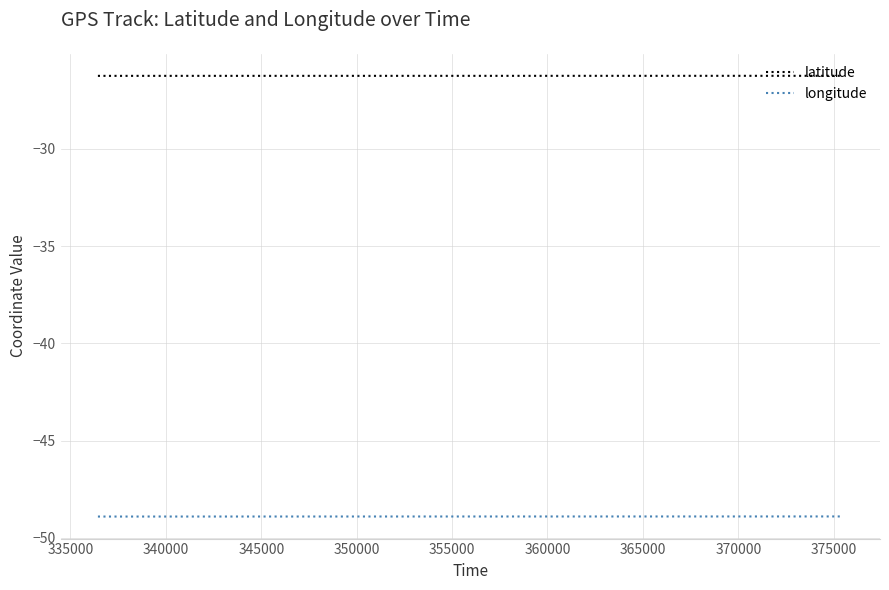

What is the minimum value for longitude?

-48.9